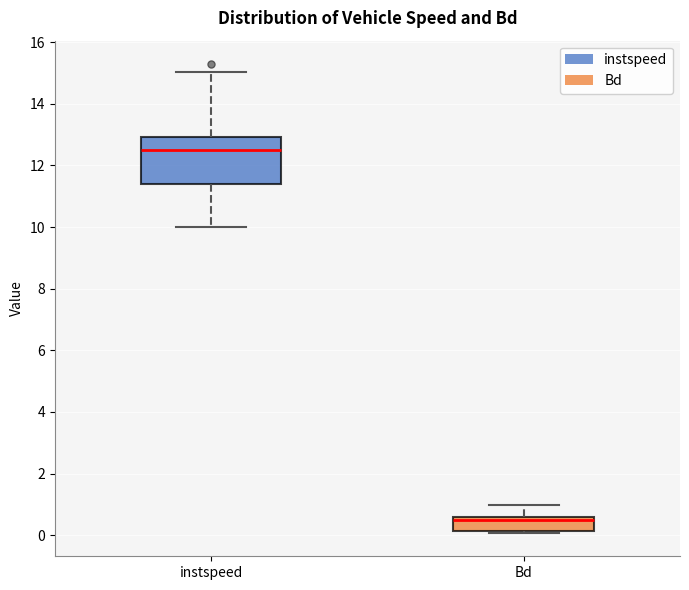

Which box is the tallest, from its lower edge to its upper edge?

instspeed